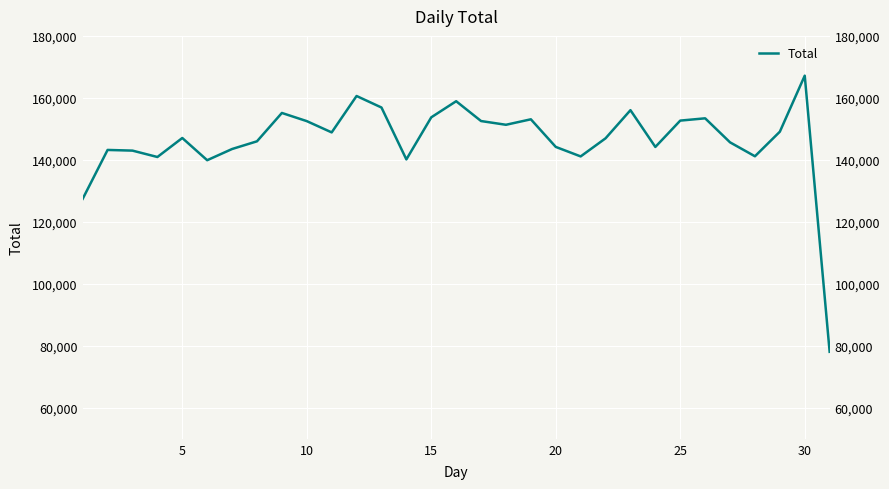

What is the difference between the values at 5 and 0?

15771